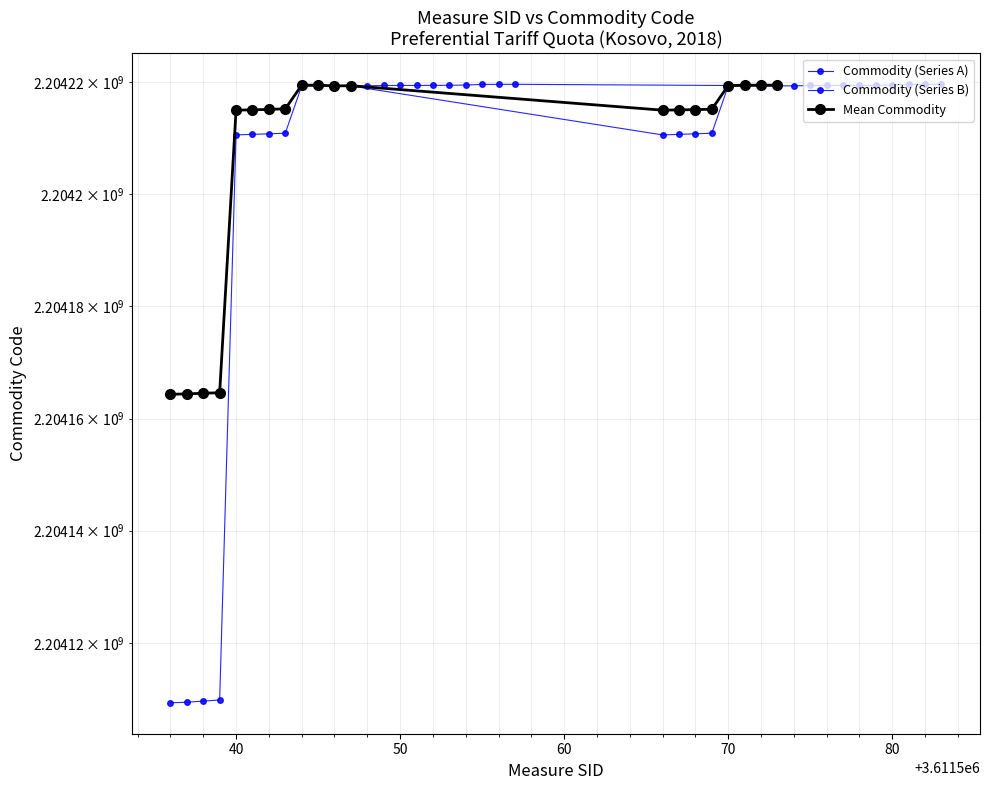

The Mean Commodity series shows 1101416634.9 at 80. True or false?

False